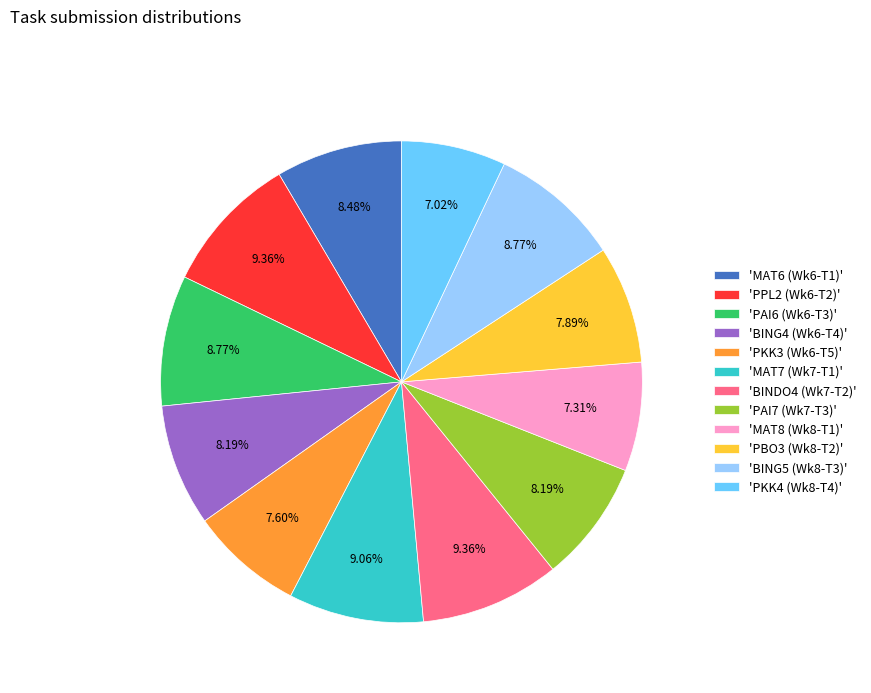

Between 'PPL2 (Wk6-T2)' and 'PBO3 (Wk8-T2)', which is larger?

'PPL2 (Wk6-T2)'